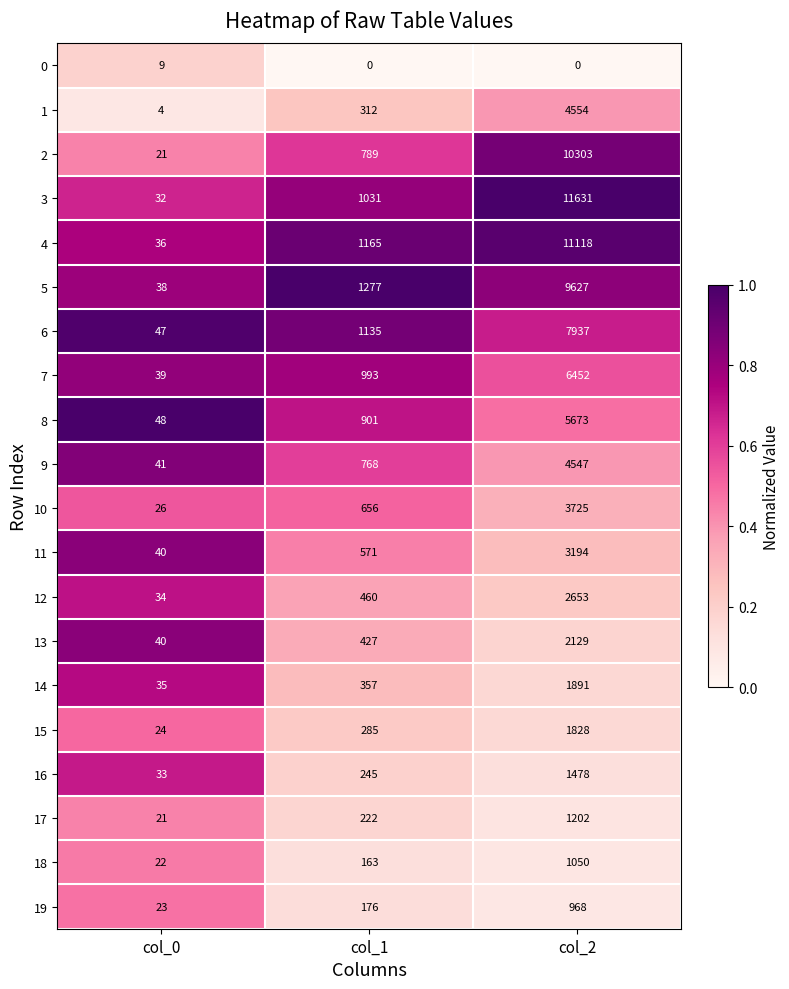

What is the difference between the 5 values at col_0 and col_1?

1239